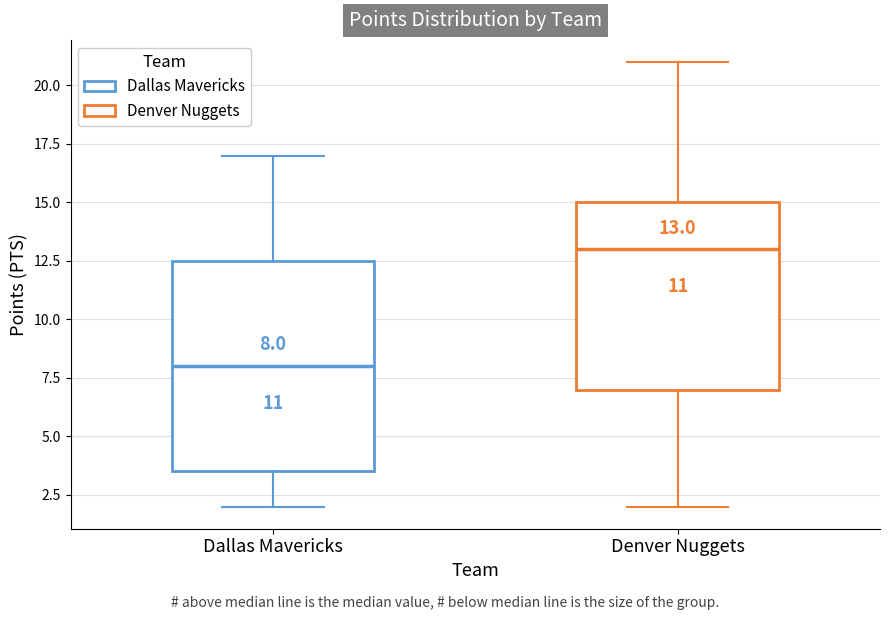

Which box is the tallest, from its lower edge to its upper edge?

Dallas Mavericks